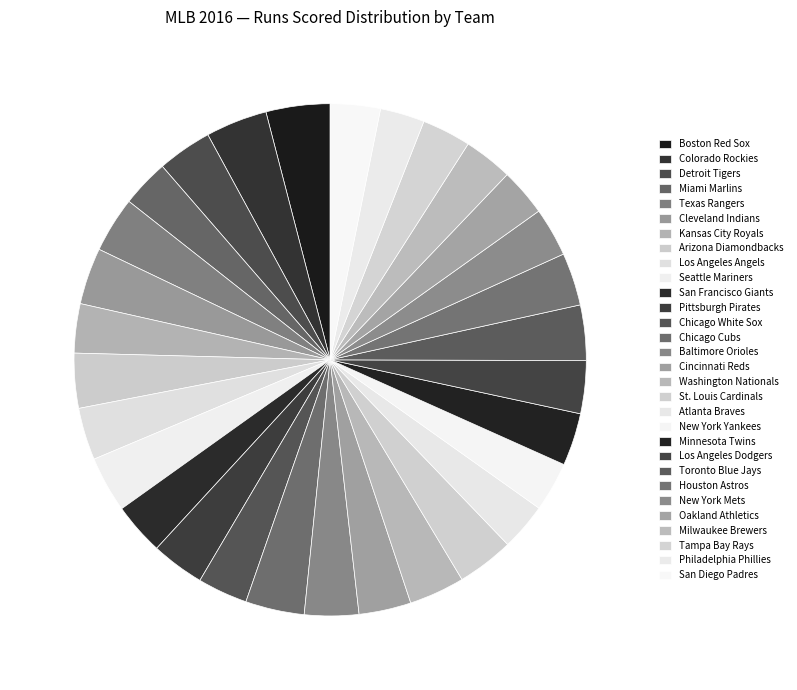

Is there any slice that represents more than half of the pie?

No